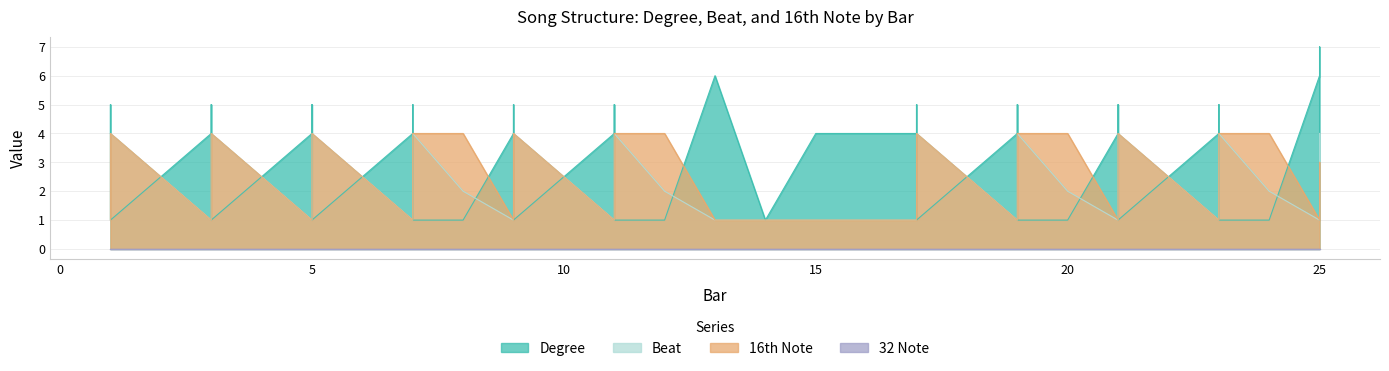

Which series has the widest spread of values?

Degree